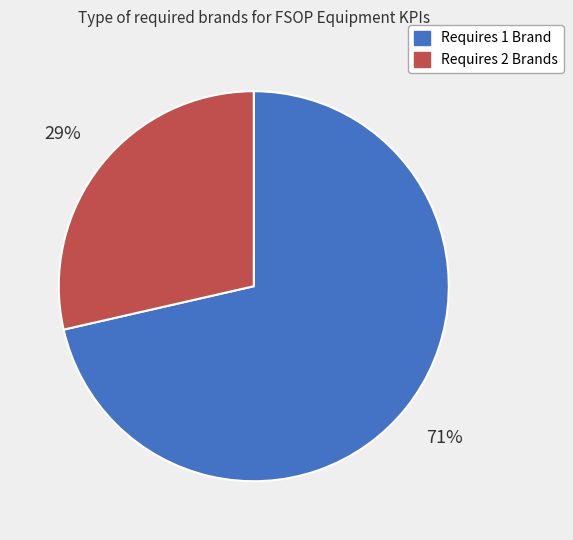

Is there a majority slice in this chart?

Yes